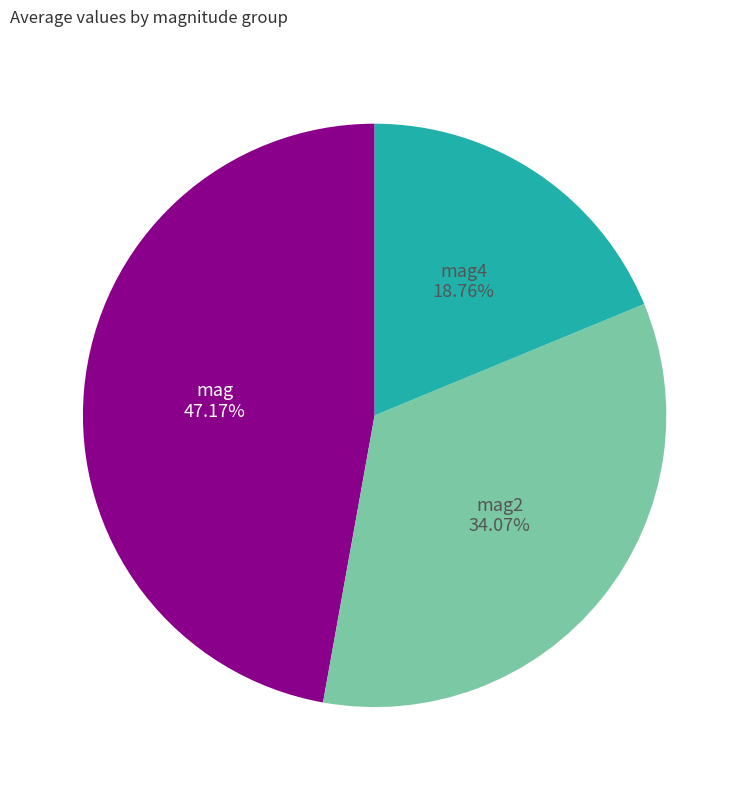

Does any single category account for the majority?

No